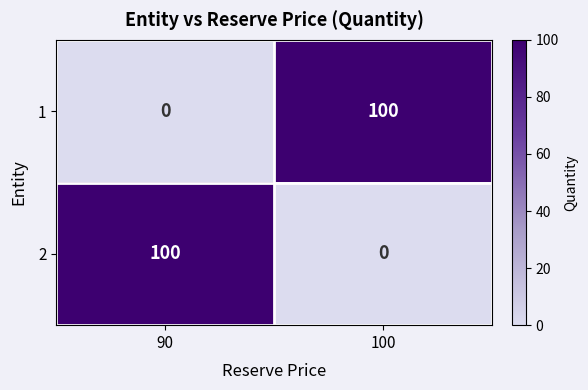

What is the difference between the 1 values at 100 and 90?

100